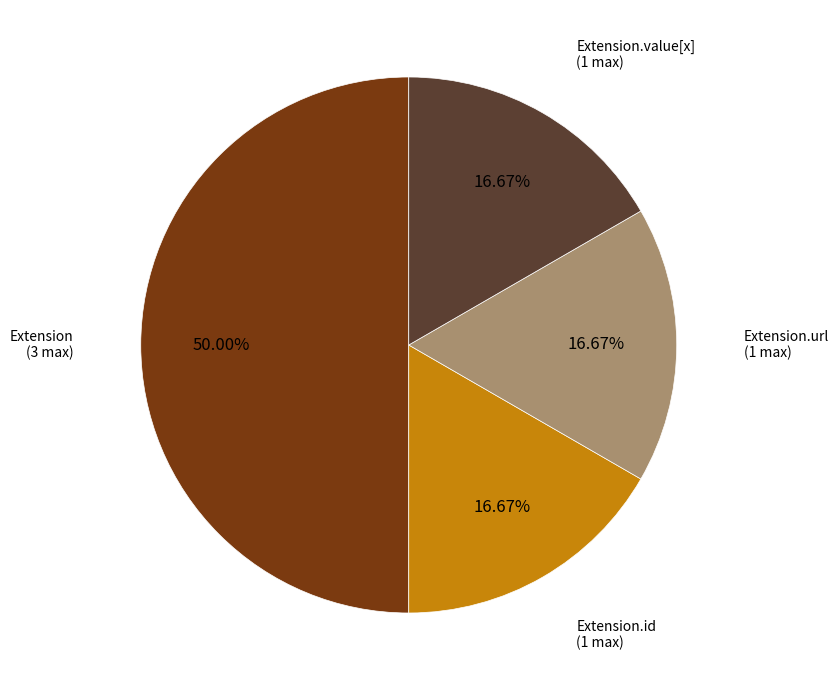

How many segments does this pie chart have?

4